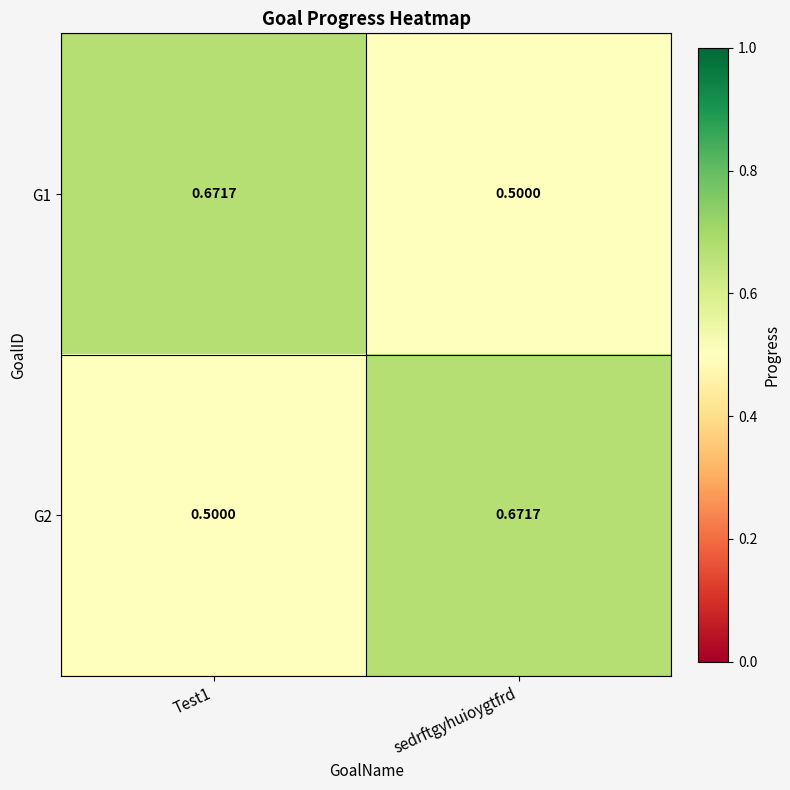

Count the number of categories in the chart.

2